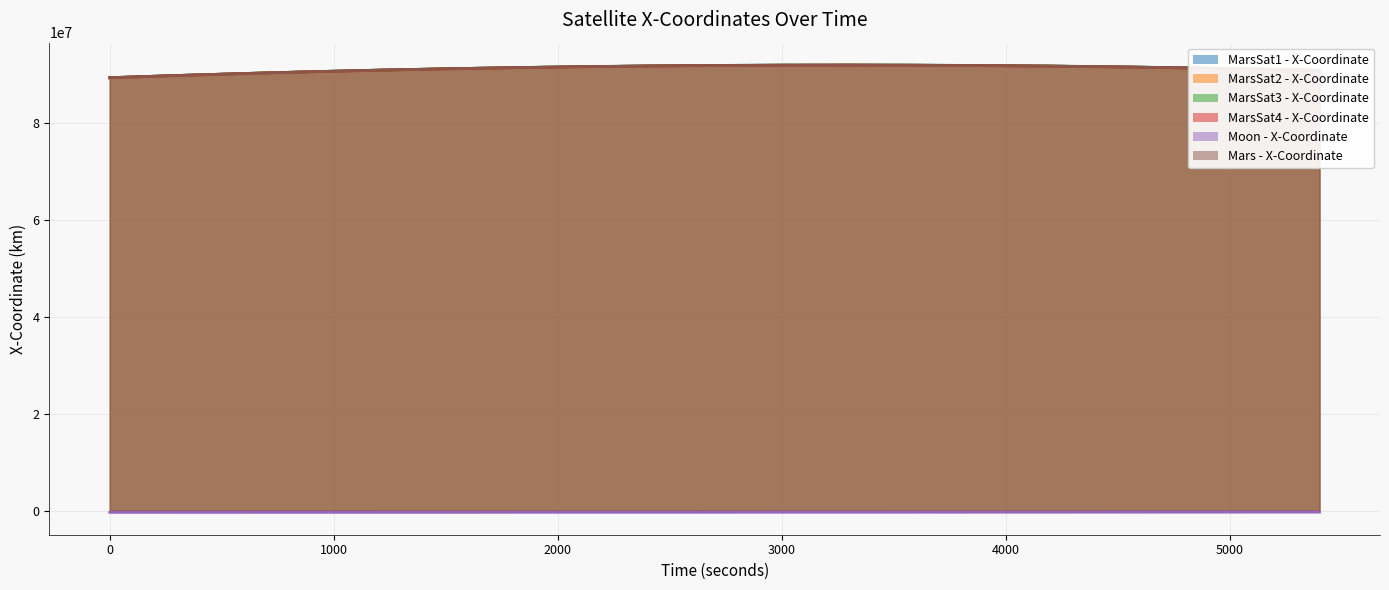

List the series in order of their peak value, highest first.

MarsSat3 - X-Coordinate, MarsSat1 - X-Coordinate, Mars - X-Coordinate, MarsSat4 - X-Coordinate, MarsSat2 - X-Coordinate, Moon - X-Coordinate